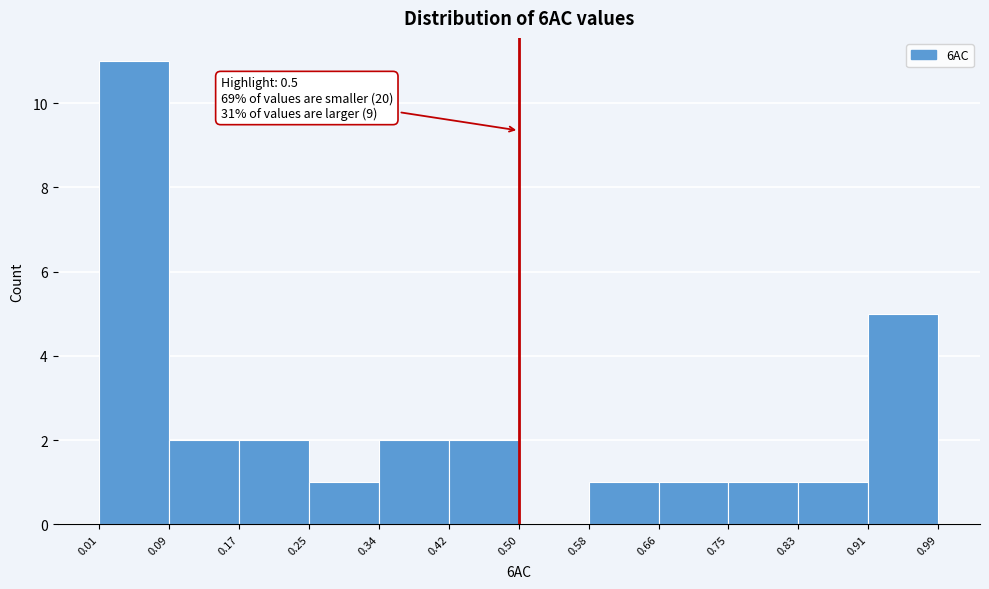

Which range on the x-axis has the tallest bar?

0.01 to 0.09